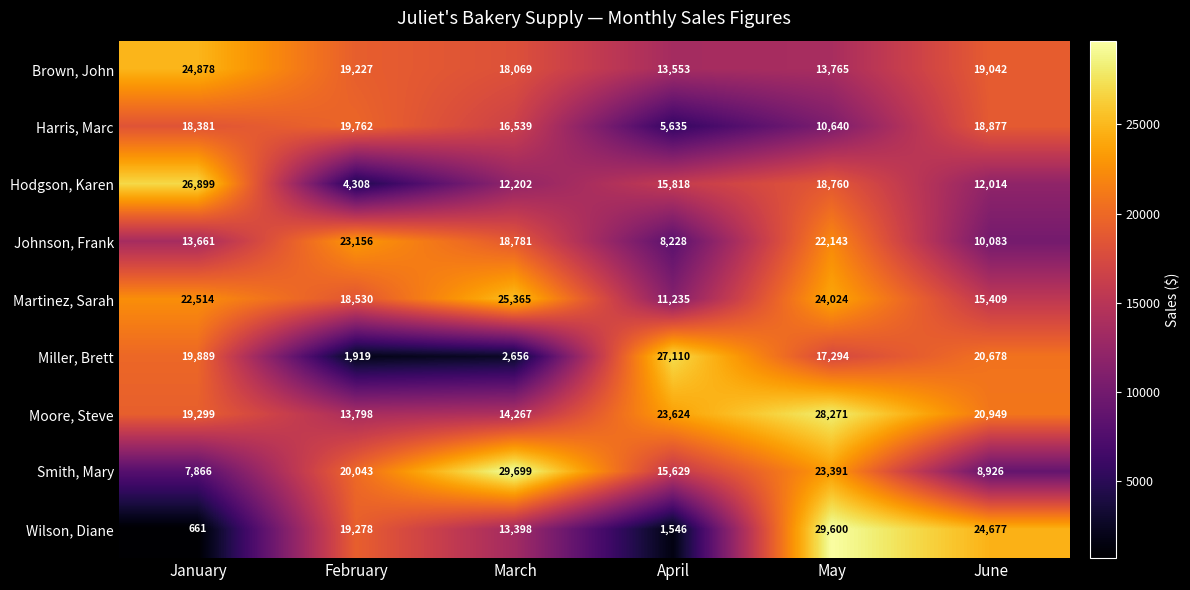

List the labels in order of Johnson, Frank value, largest first.

February, May, March, January, June, April